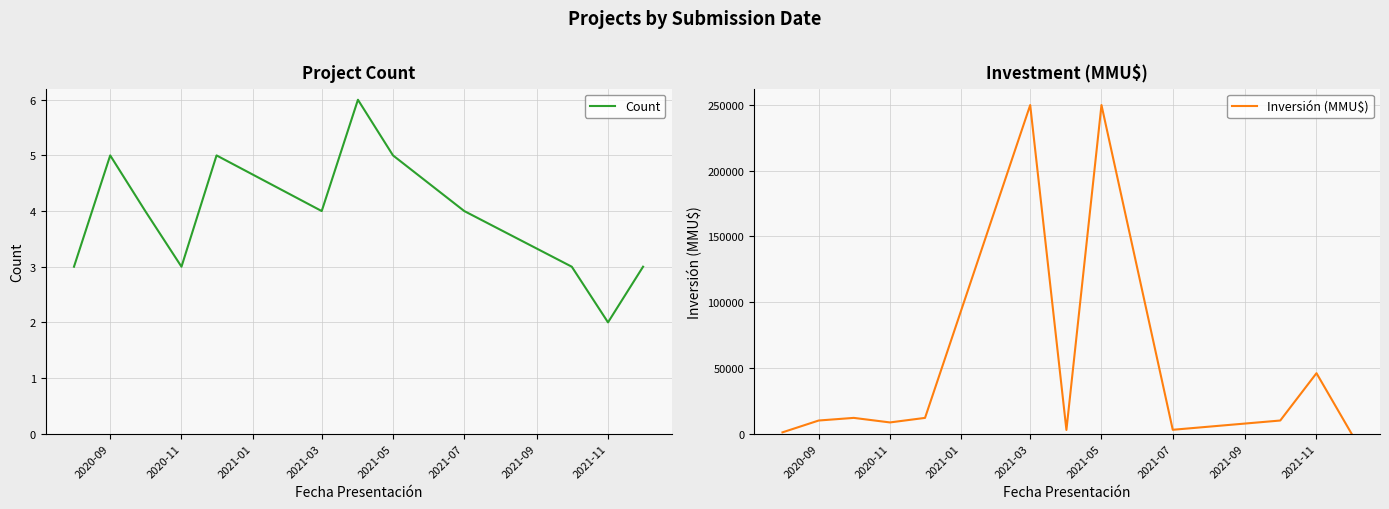

How many times do Inversión (MMU$) and Count cross each other?

1